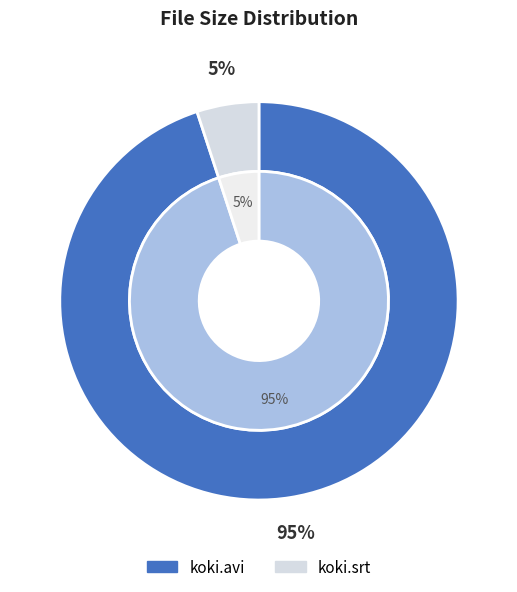

Is it true that koki.srt is 1% of the pie?

False